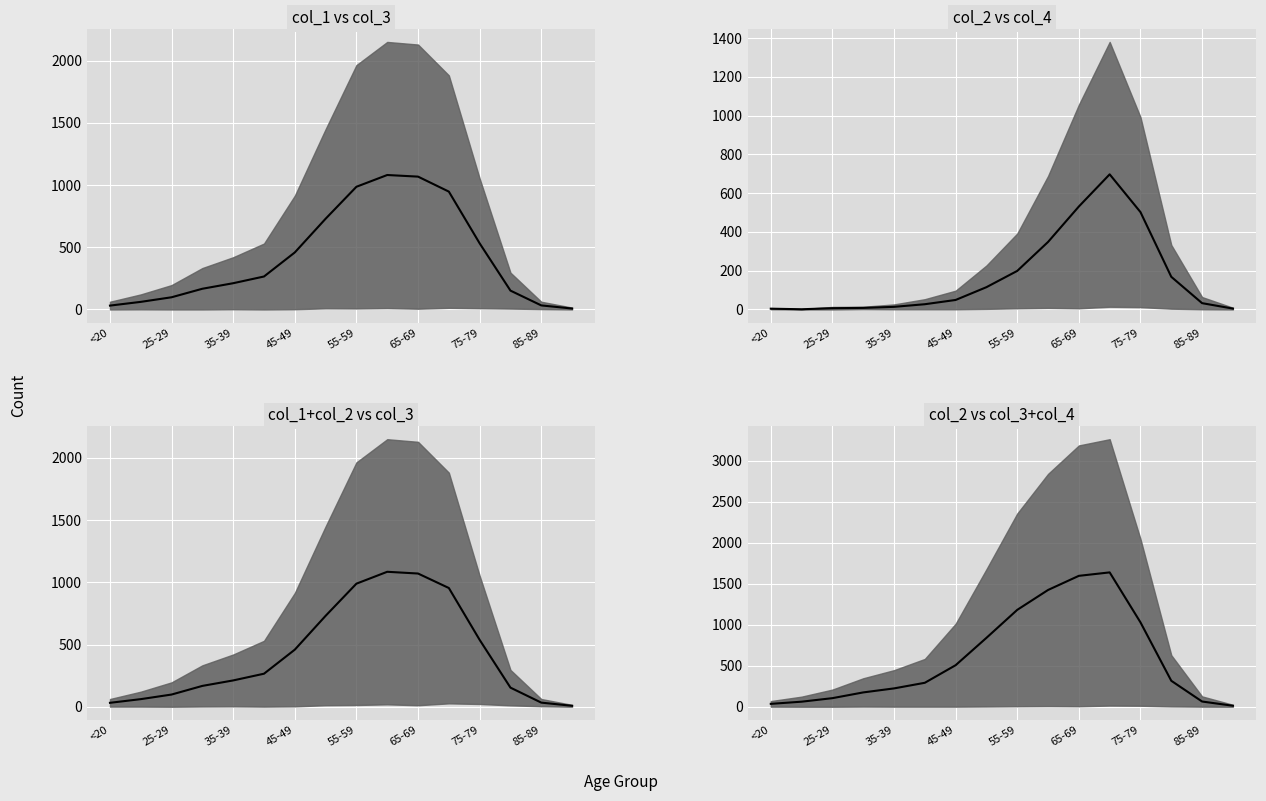

What is the value of the 5th point from the left?

223.5